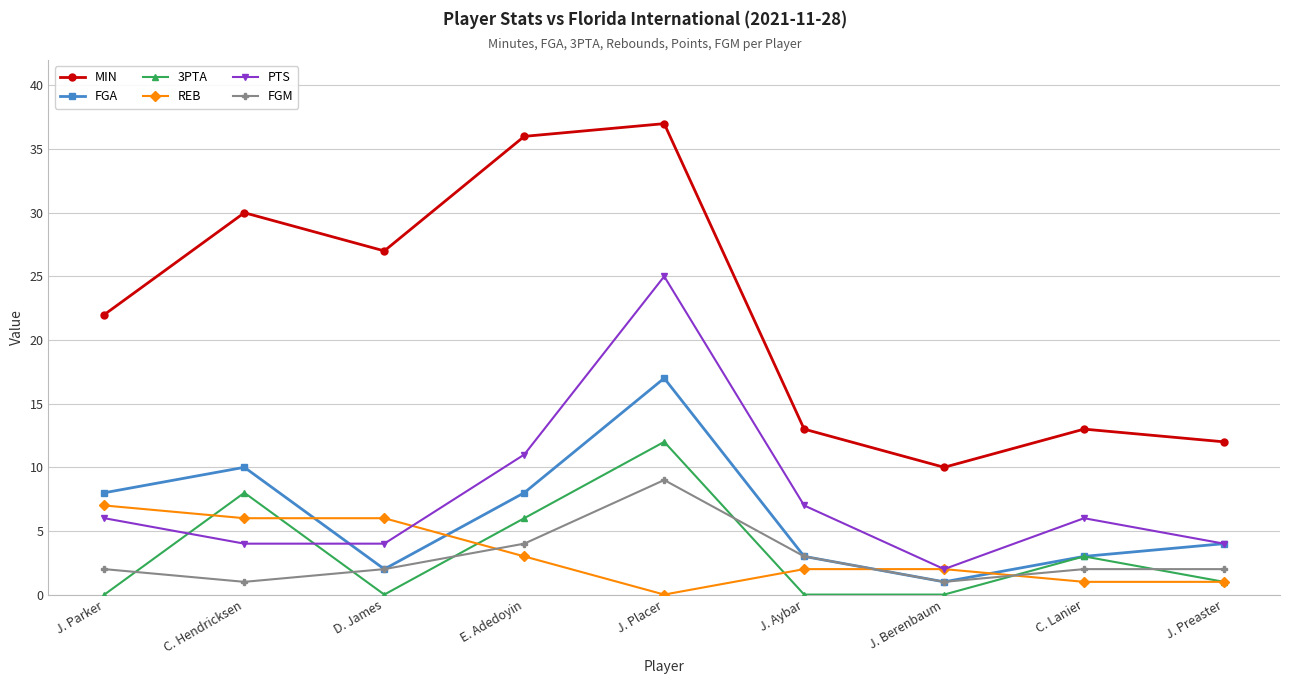

At which category is the sum across all series the highest?

J. Placer